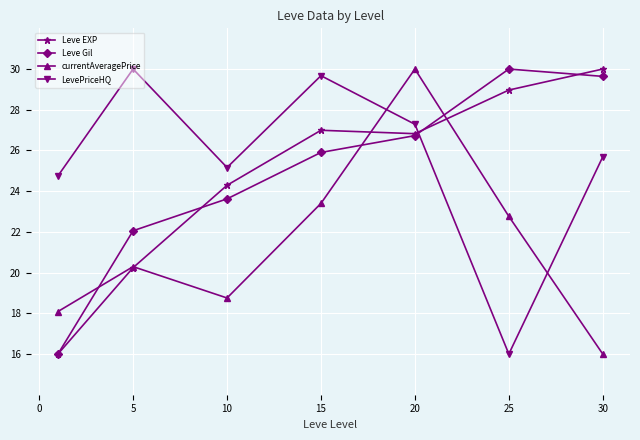

True or false: LevePriceHQ and Leve EXP cross at least once.

True